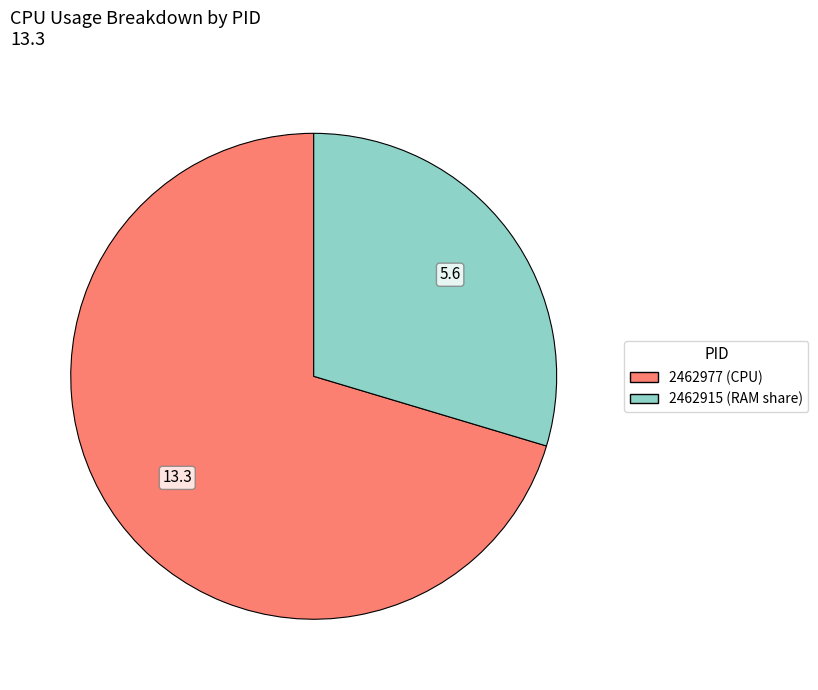

Which category has the smallest portion of the pie?

2462915